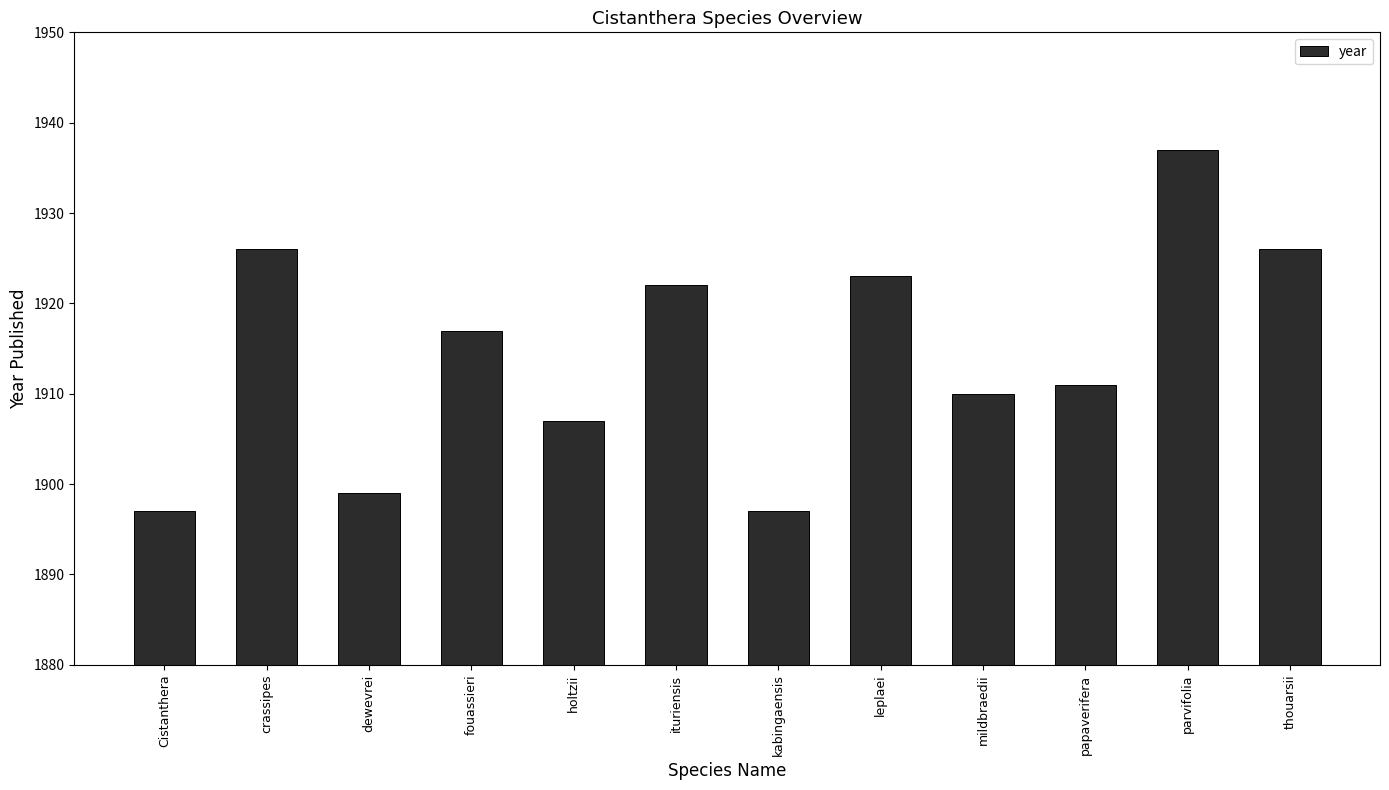

What is the change in value from ituriensis to parvifolia?

+15